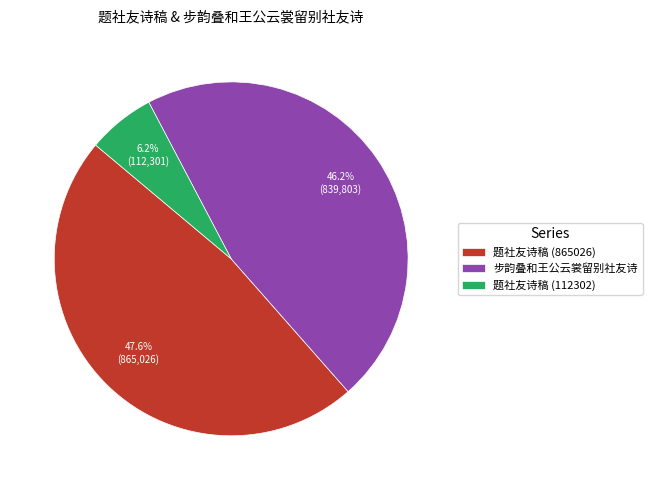

What percentage is the 题社友诗稿 (865026) slice, to the nearest percent?

48%